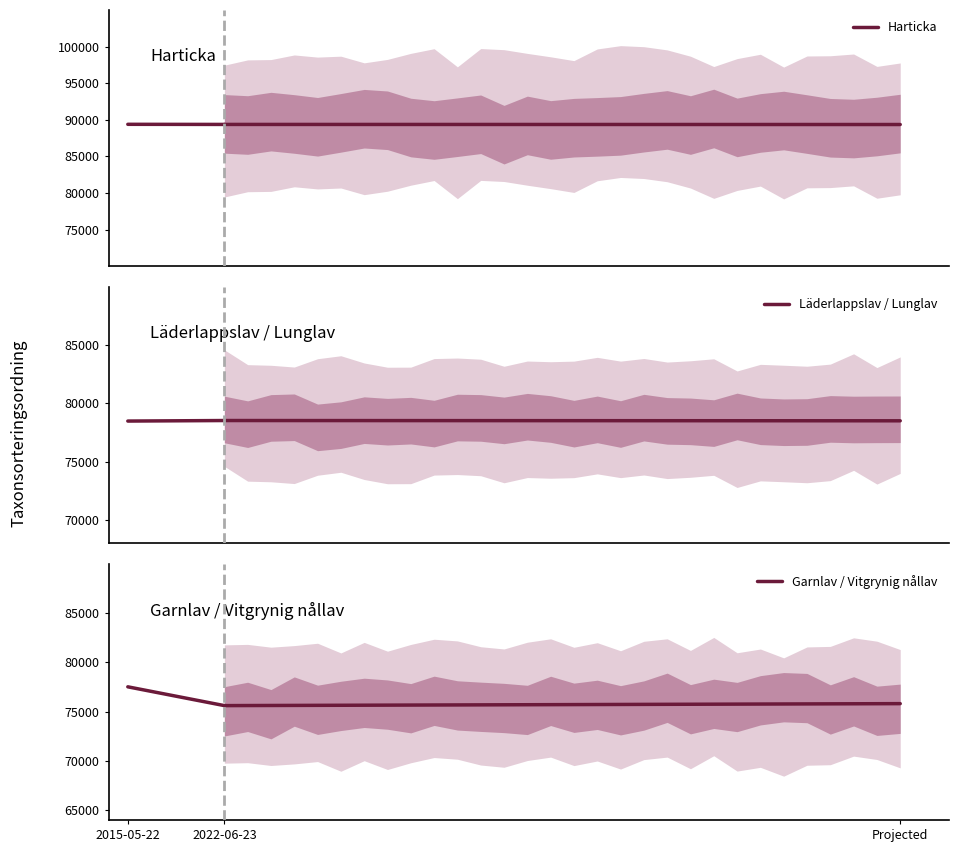

Which category has the lowest value in the Garnlav / Vitgrynig nållav series?

2022-06-23